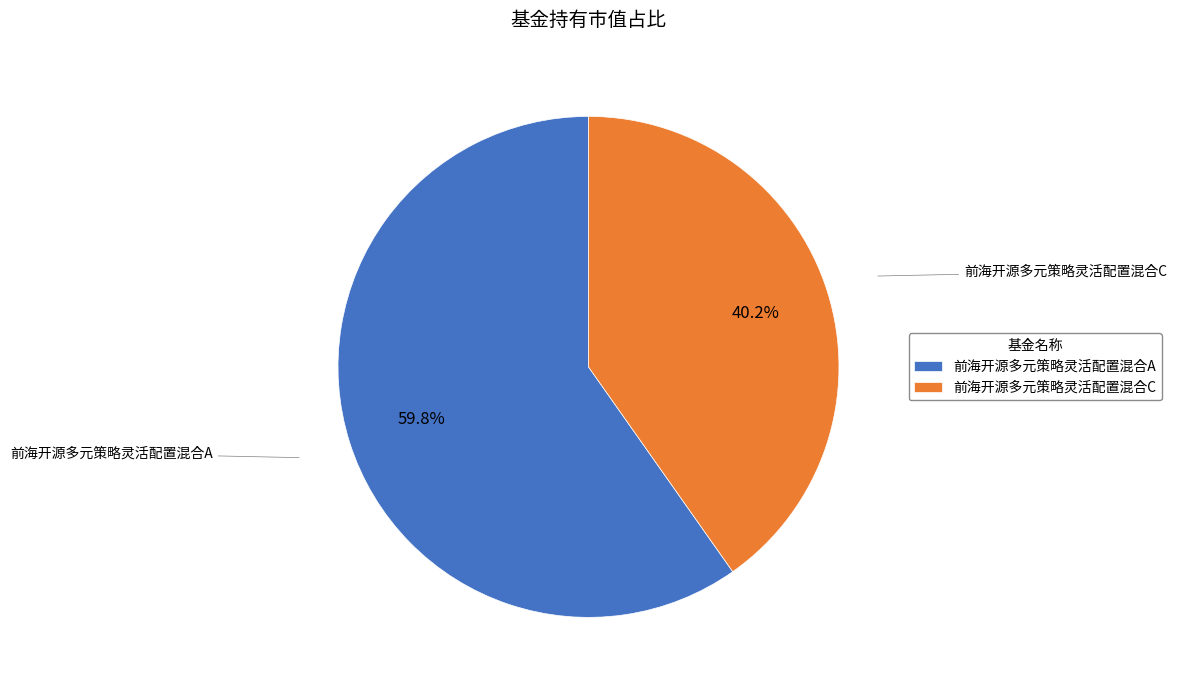

Does 前海开源多元策略灵活配置混合A account for over 50% of the chart?

Yes